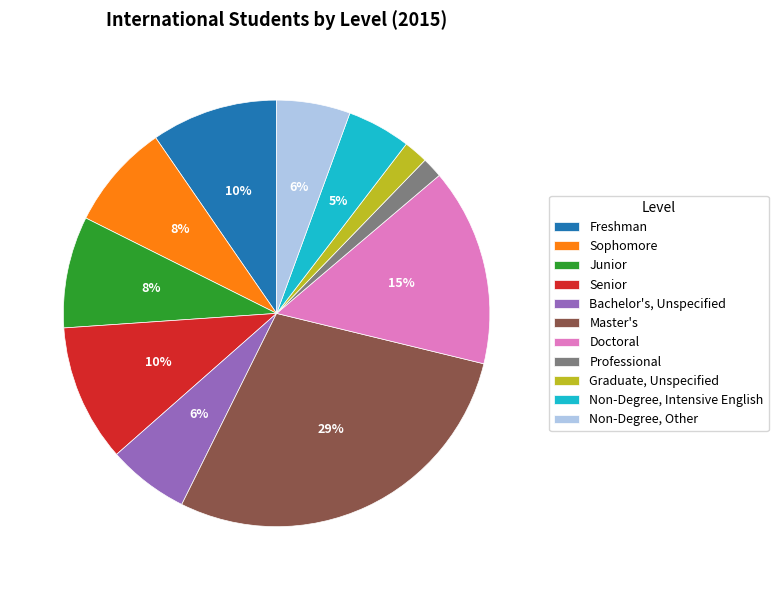

Which has a higher value, Doctoral or Freshman?

Doctoral